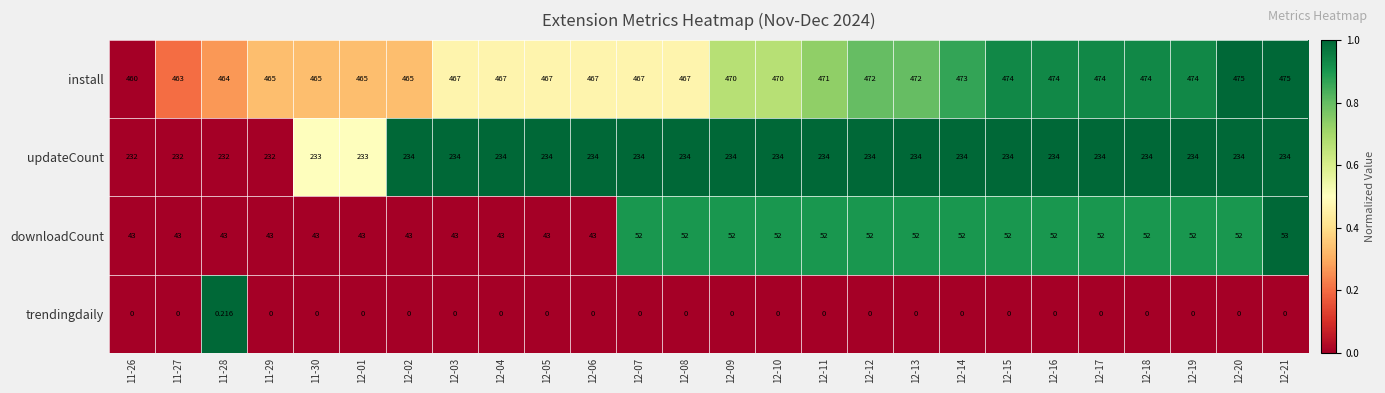

Which series has the widest spread of values?

install